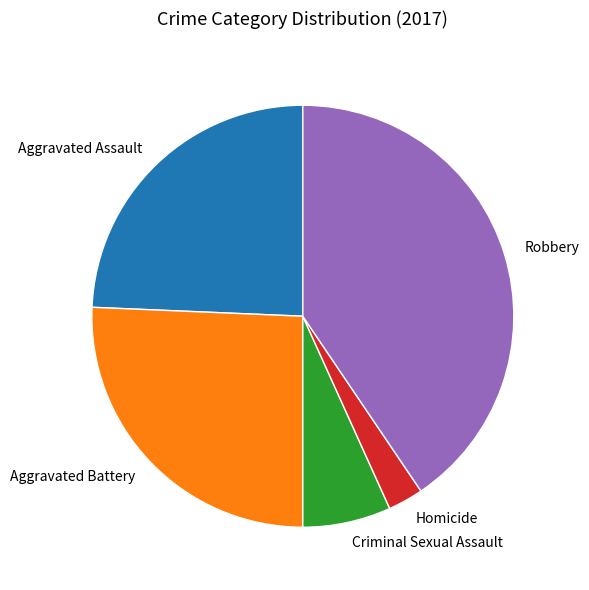

Is there a majority slice in this chart?

No